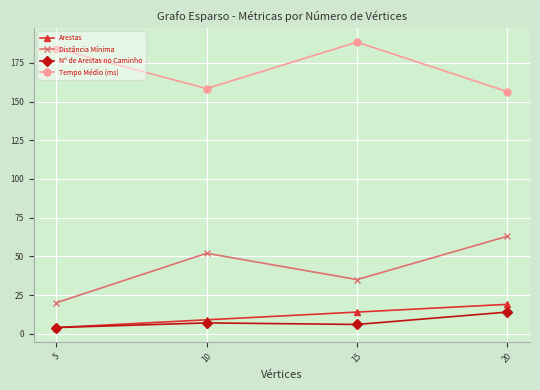

At how many categories does at least one series exceed 128?

4